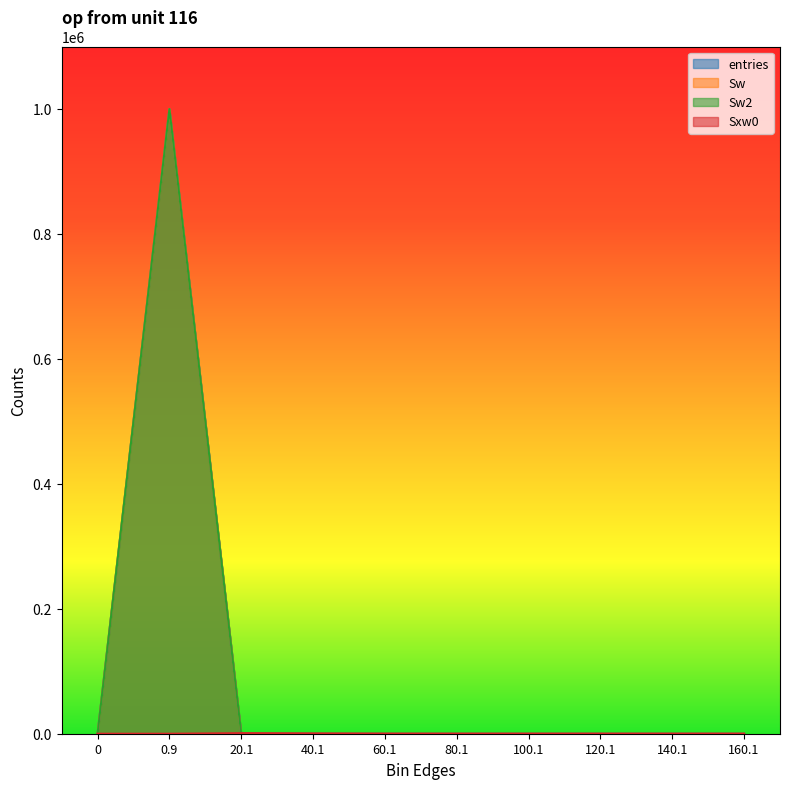

List the labels in order of Sxw0 value, smallest first.

0, 0.9, 80.1, 100.1, 120.1, 140.1, 160.1, 60.1, 40.1, 20.1